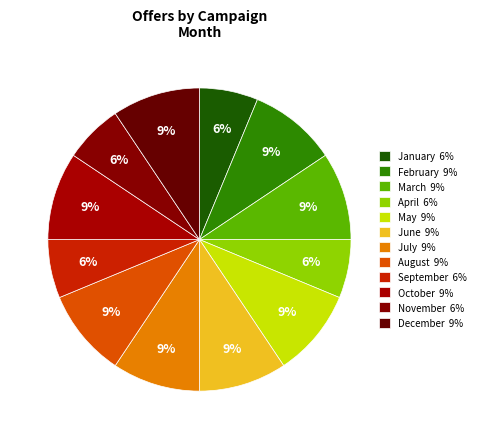

Which category has the biggest portion of the pie?

February